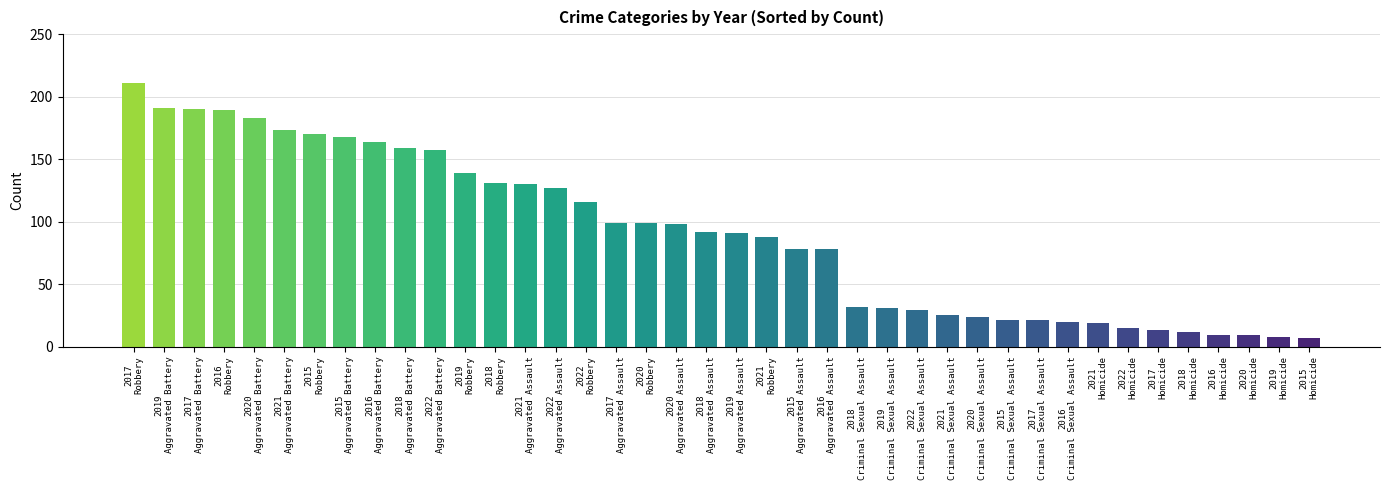

What is the smallest value displayed?

7